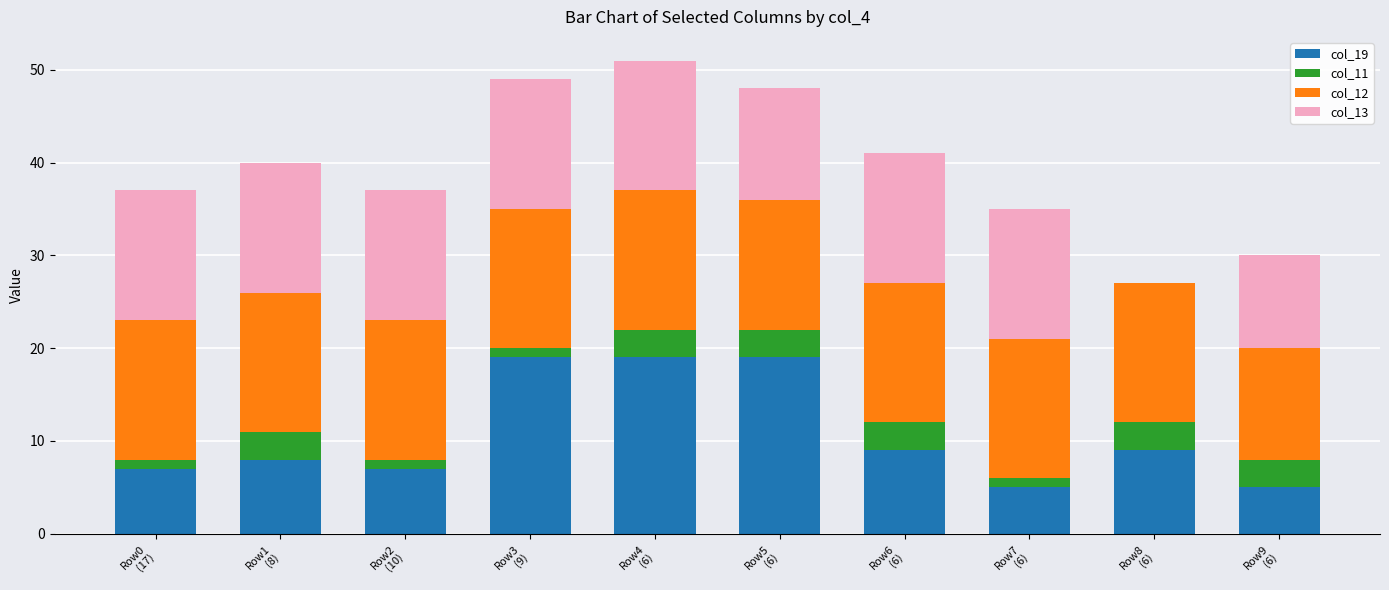

How many categories are shown in the chart?

10